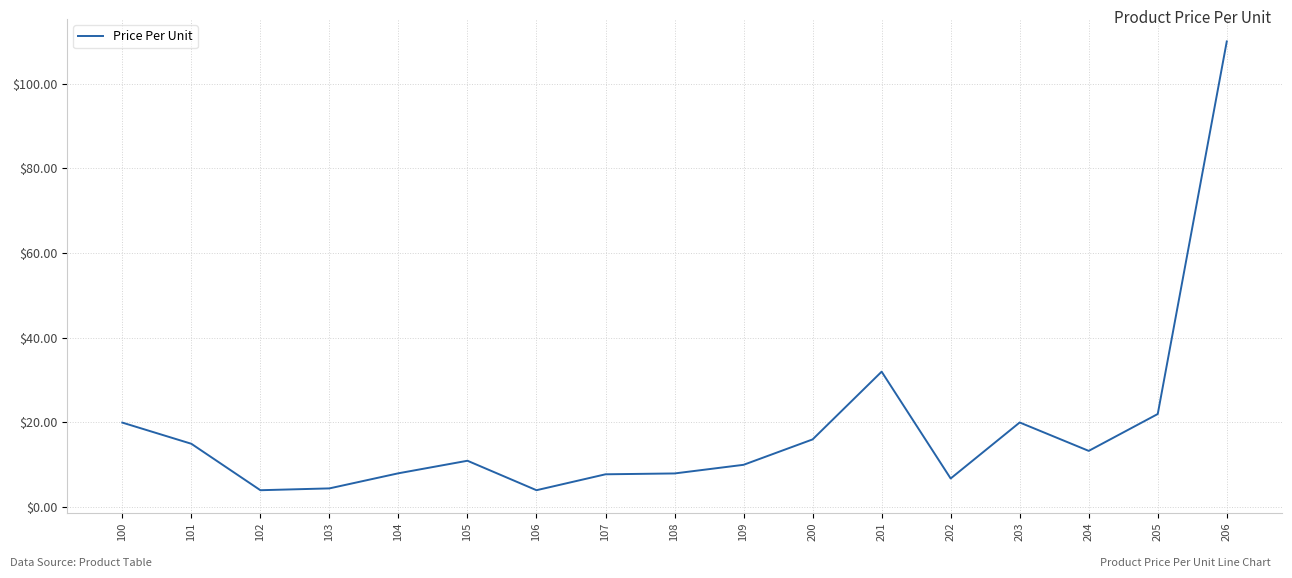

Approximately how many times larger is the value at 107 compared to 102?

1.9